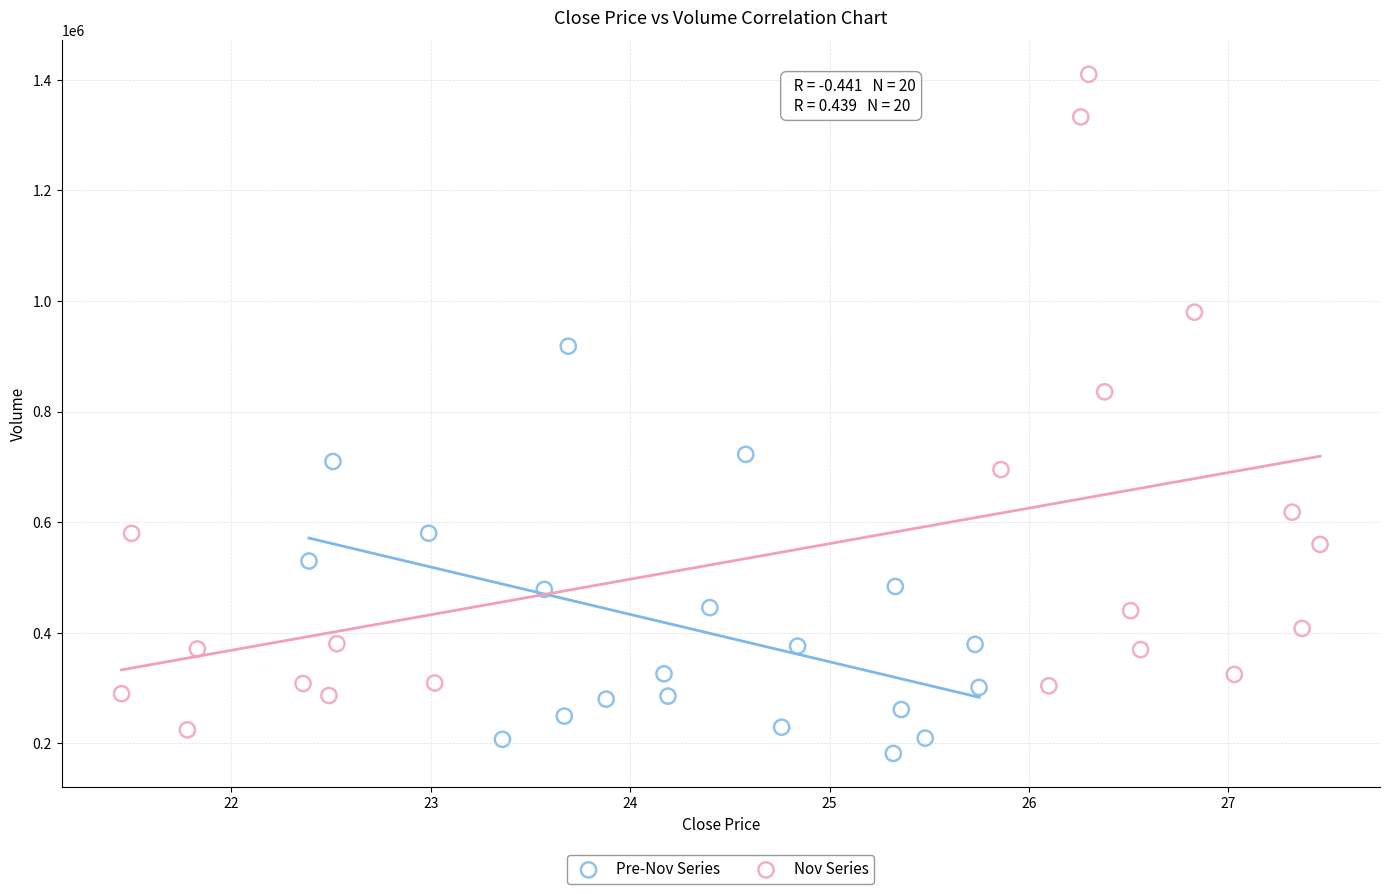

What are all the series names shown in the legend?

Pre-Nov Series, Nov Series